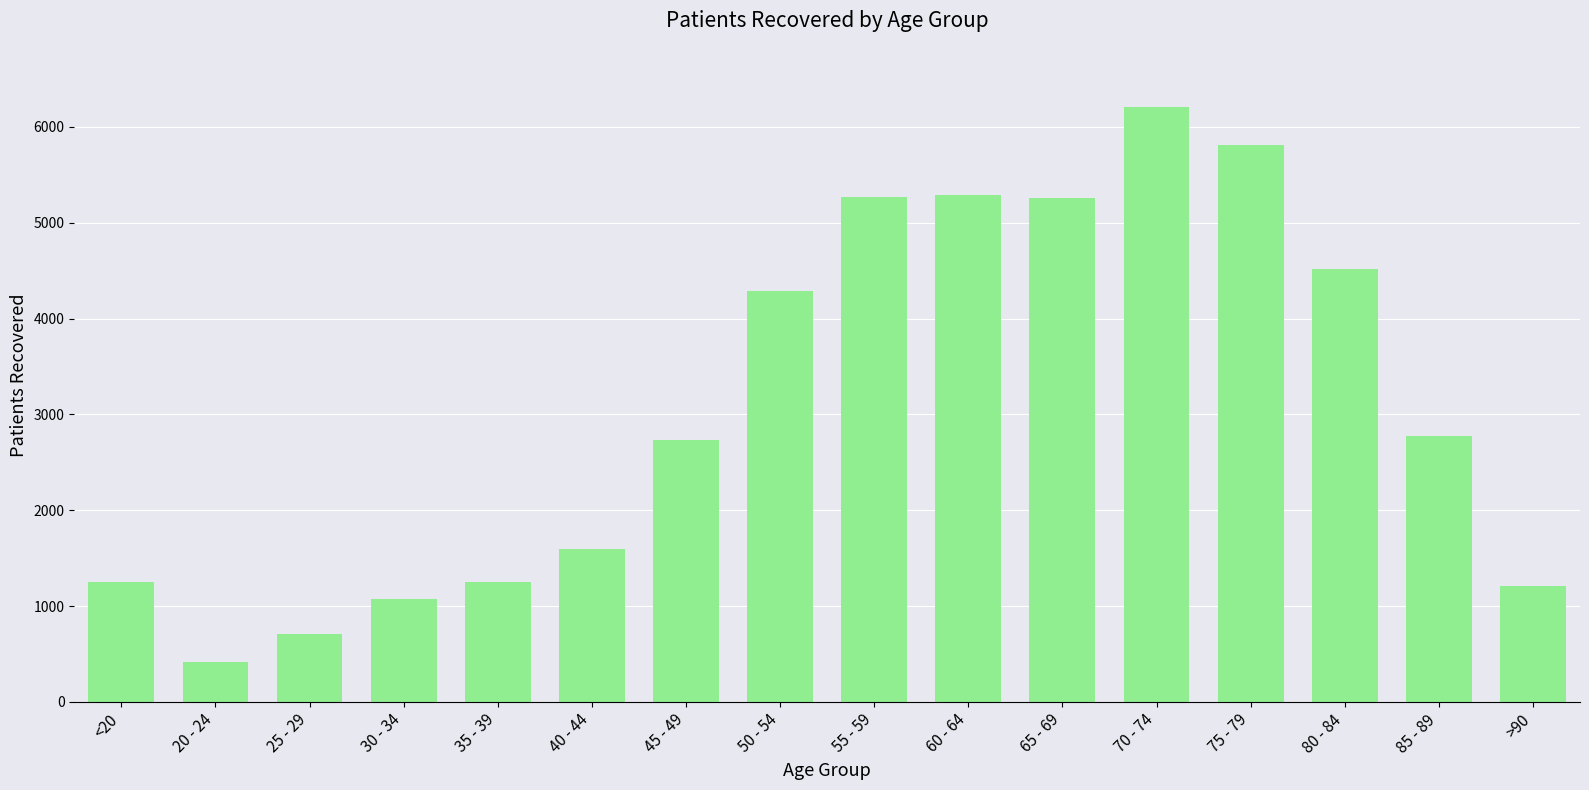

Approximately how many times larger is the value at 70 - 74 compared to 65 - 69?

1.2